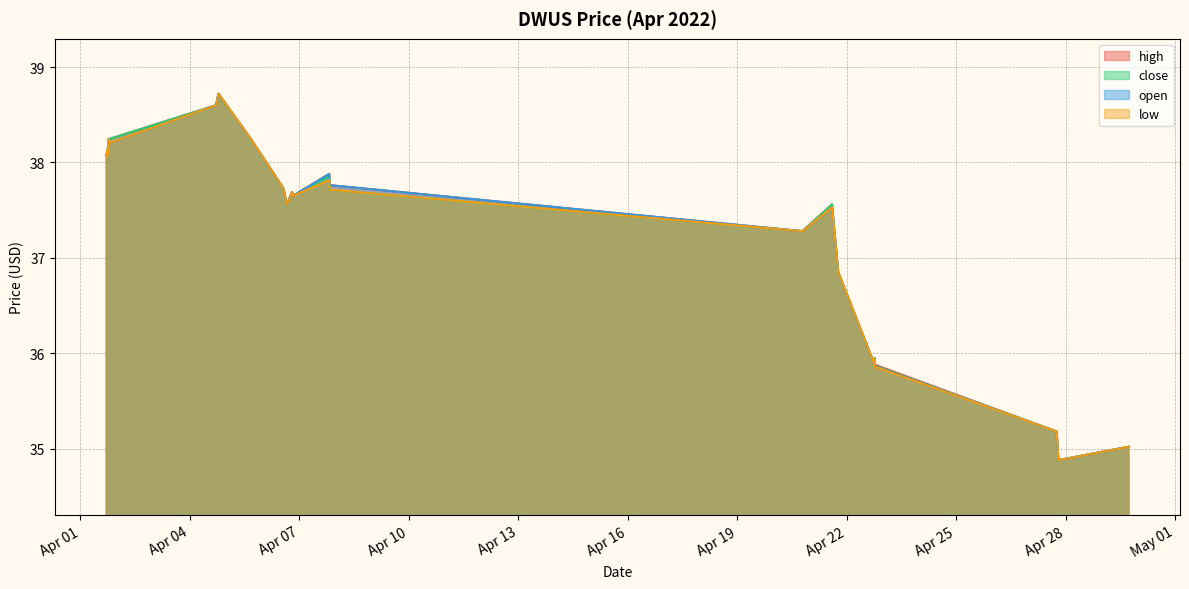

Between 2022-04-06 13:30:00 and 2022-04-06 15:50:00, which series saw the biggest shift?

high